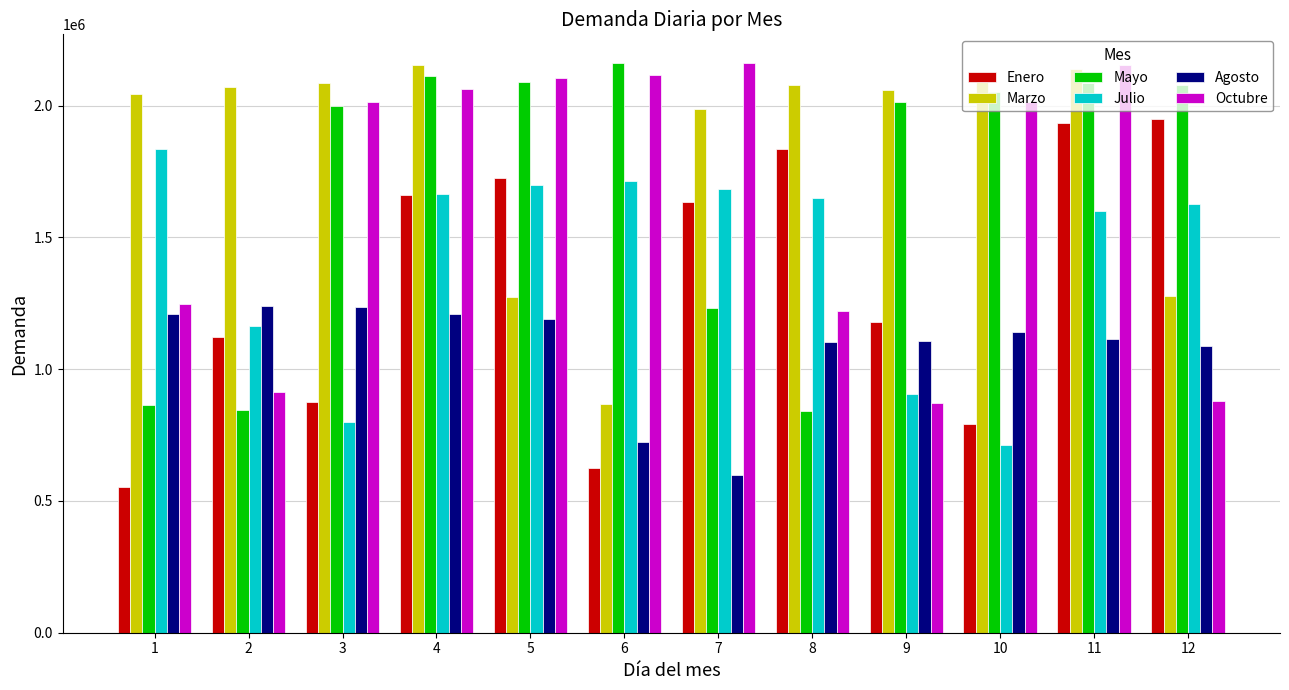

Is the value of Enero at 3 greater than the value of Marzo at 7?

No